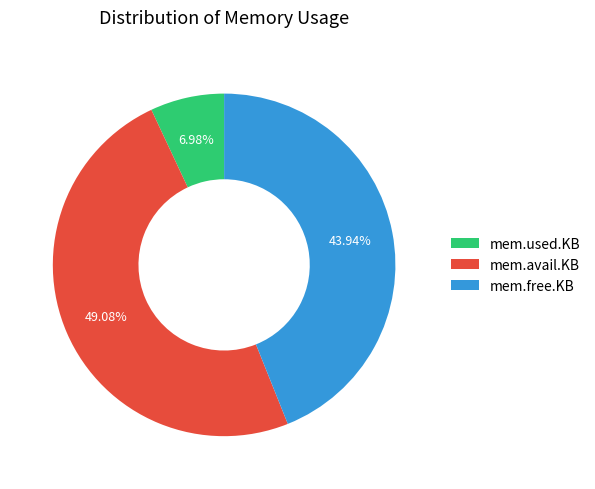

How many segments does this pie chart have?

3